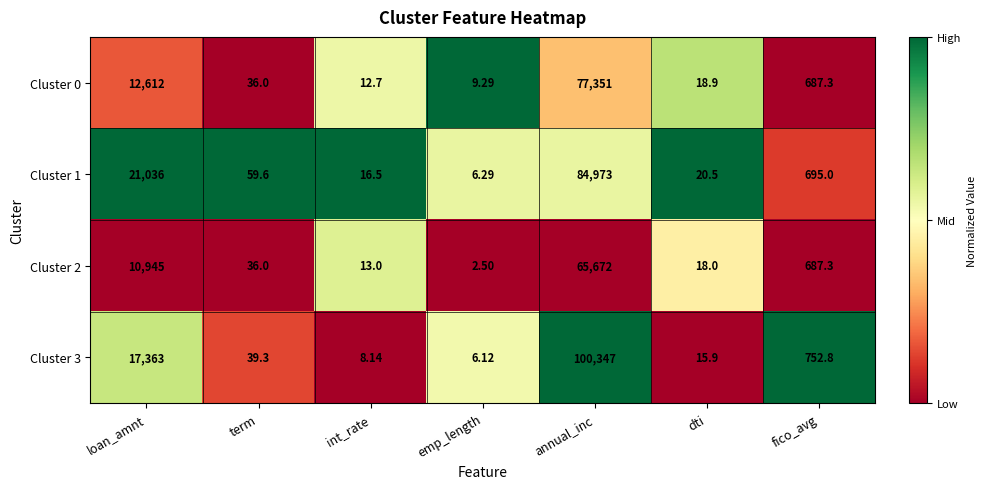

Rank the categories by Cluster 3 value from highest to lowest.

annual_inc, loan_amnt, fico_avg, term, dti, int_rate, emp_length